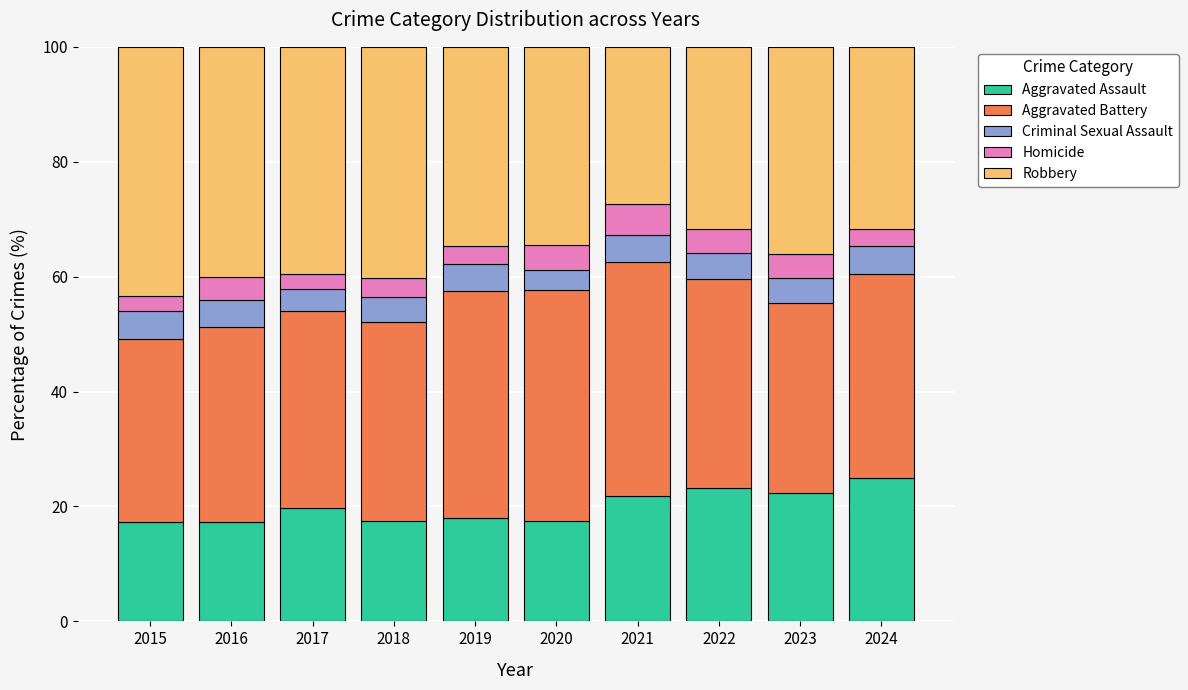

The value of Aggravated Assault at 2018 is 28.3. True or false?

False